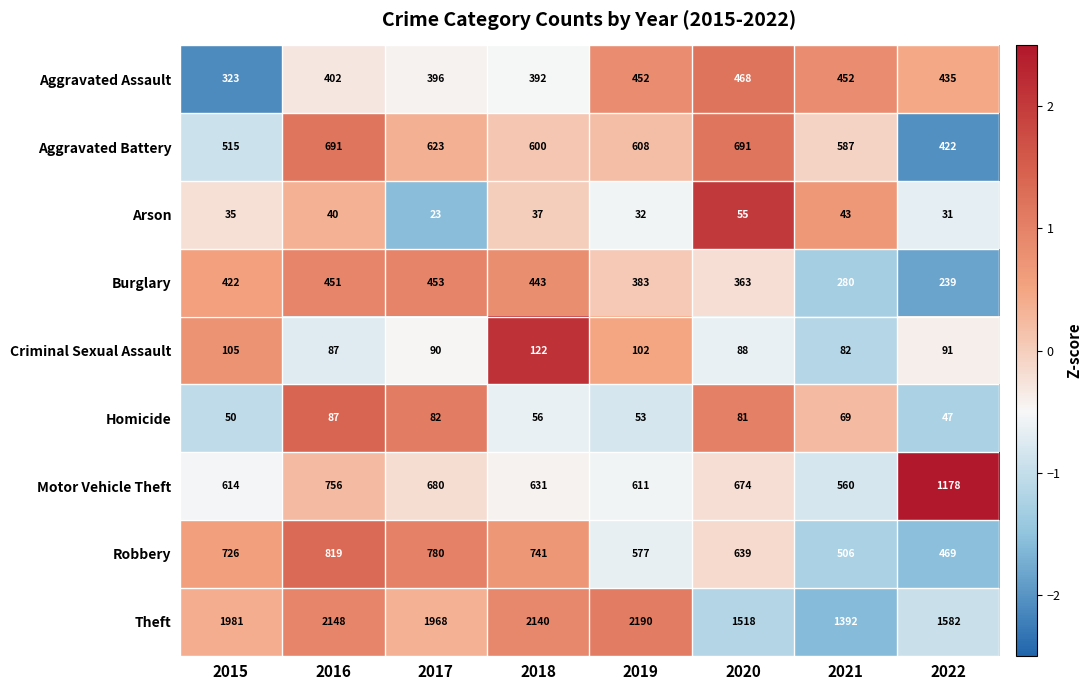

What is the difference between the maximum and minimum values in the Aggravated Battery series?

269